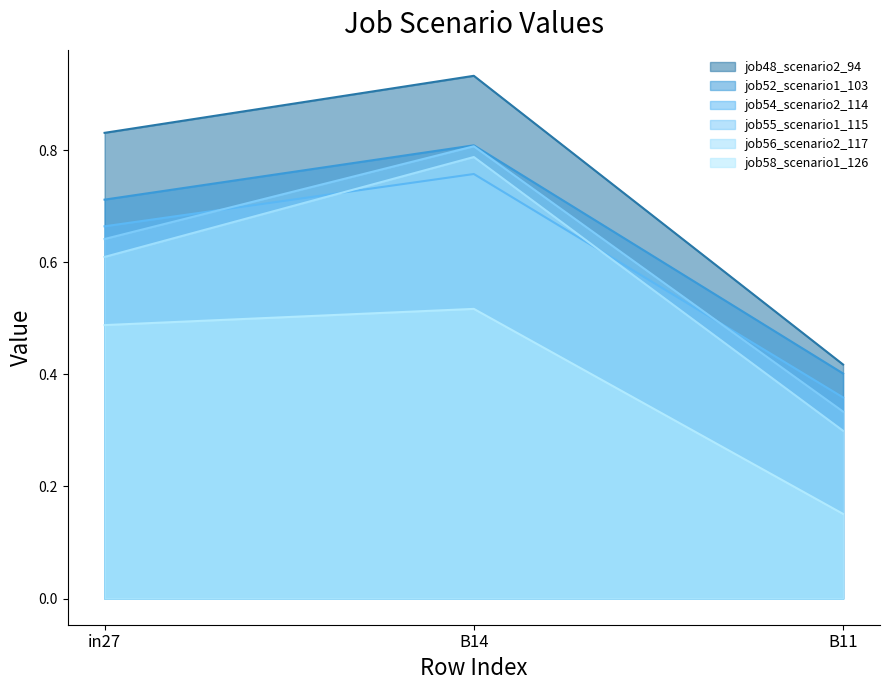

What is the smallest value displayed?

0.2